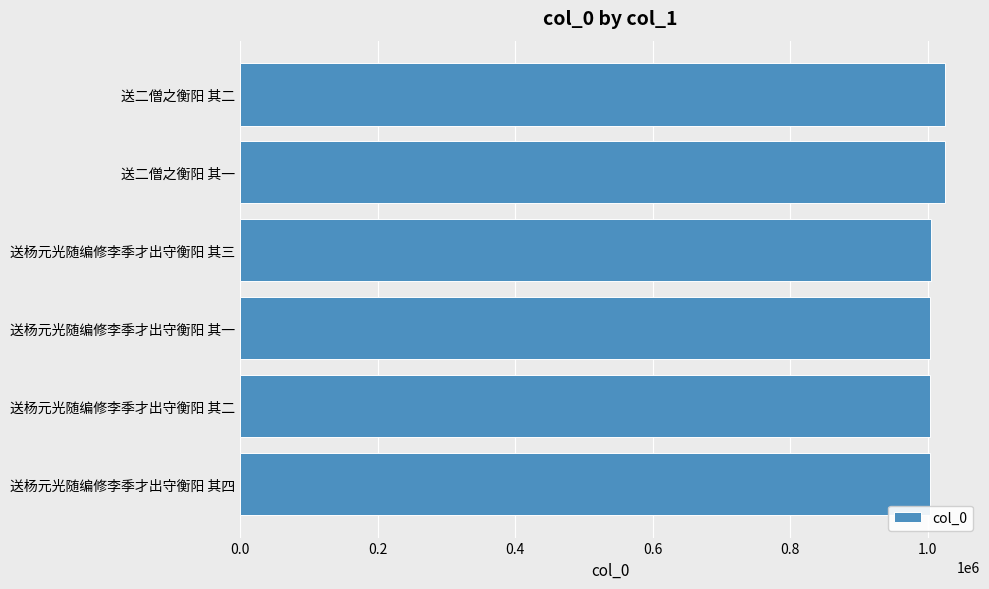

Read the value at 送杨元光随编修李季才出守衡阳 其一.

1003639